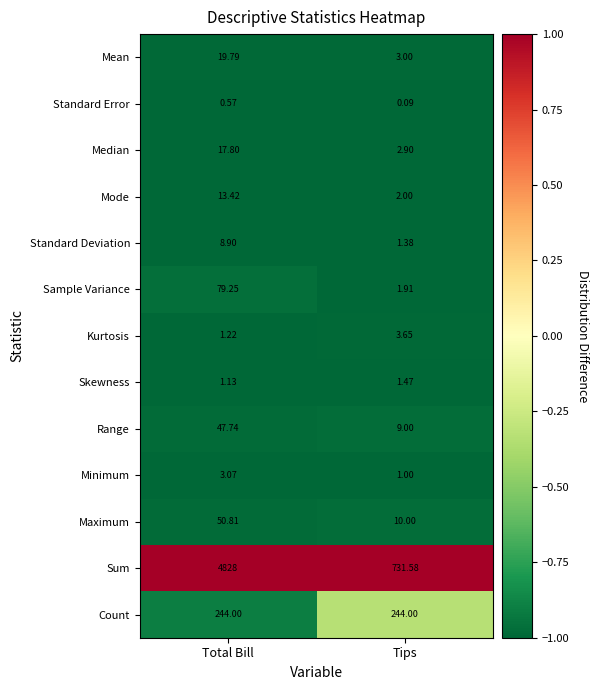

Which series has the largest total across all categories?

Sum